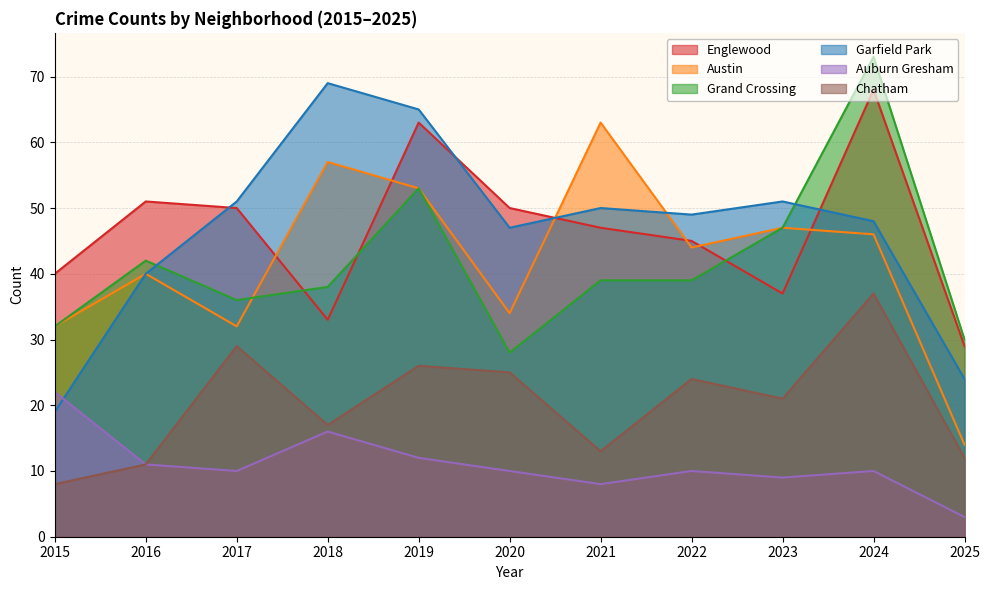

Where does the Austin series first go above 44?

2018